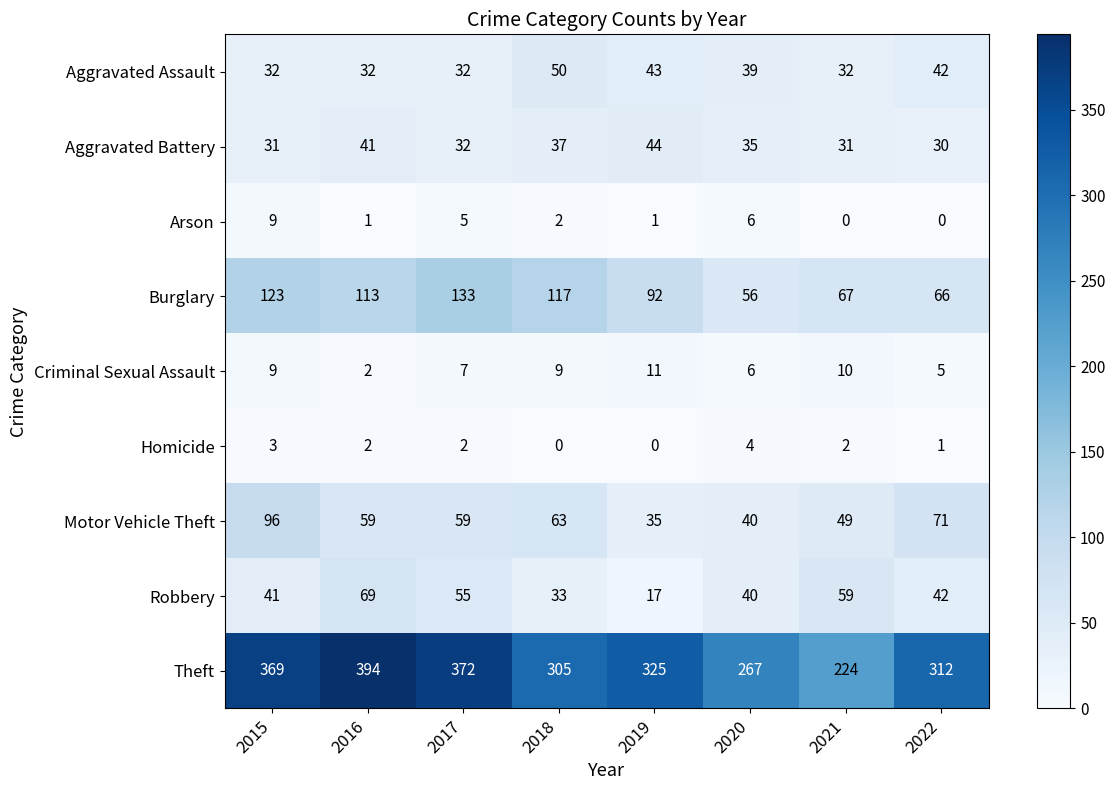

Read the Theft value at 2021, to the nearest 50.

200